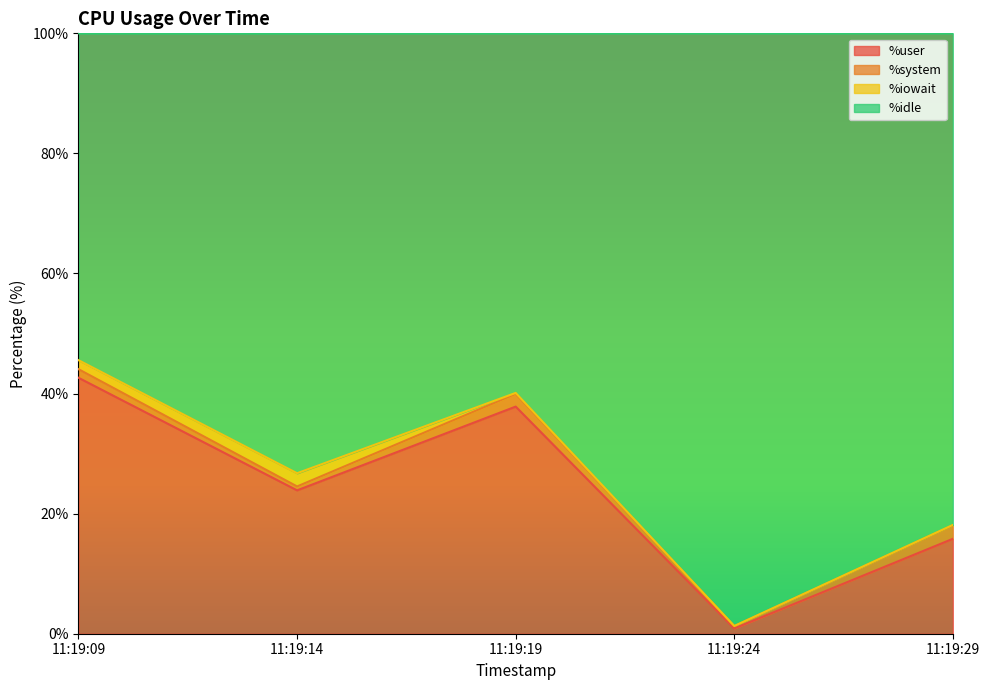

How many data points does each series have?

5